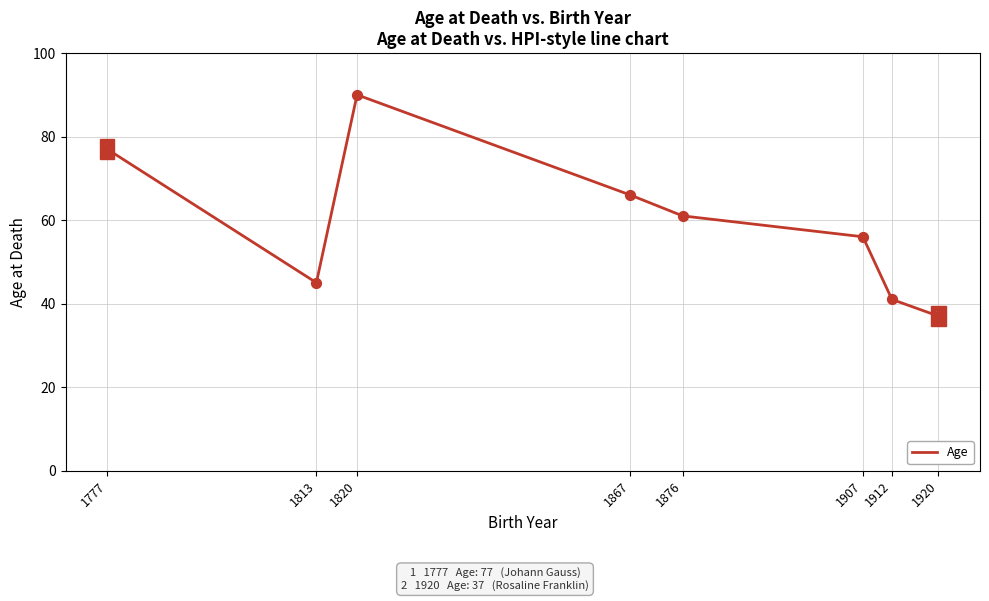

What is the change in value from 1912 to 1920?

-4